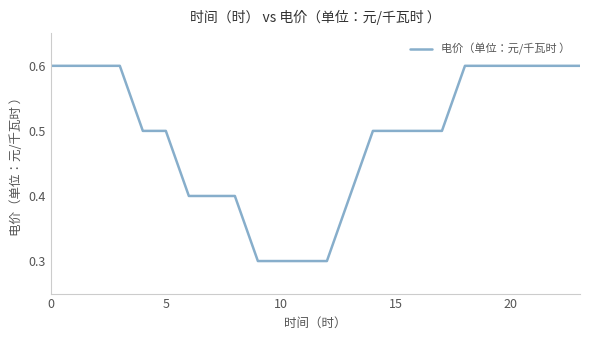

How many lines are shown in the chart?

1